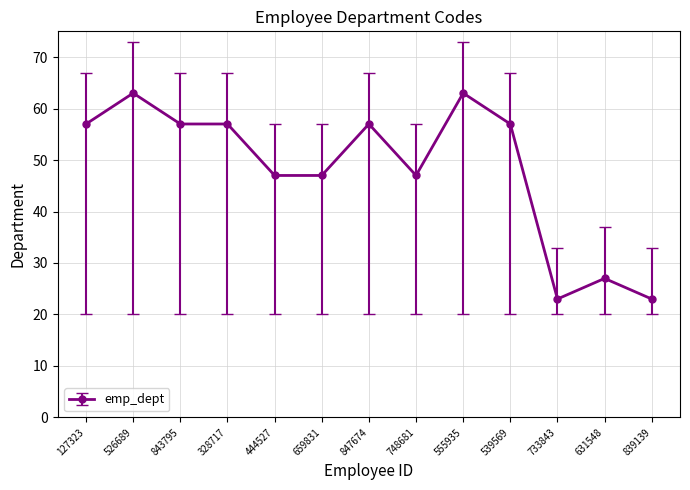

True or false: the data has more than 0 interior local peaks.

True